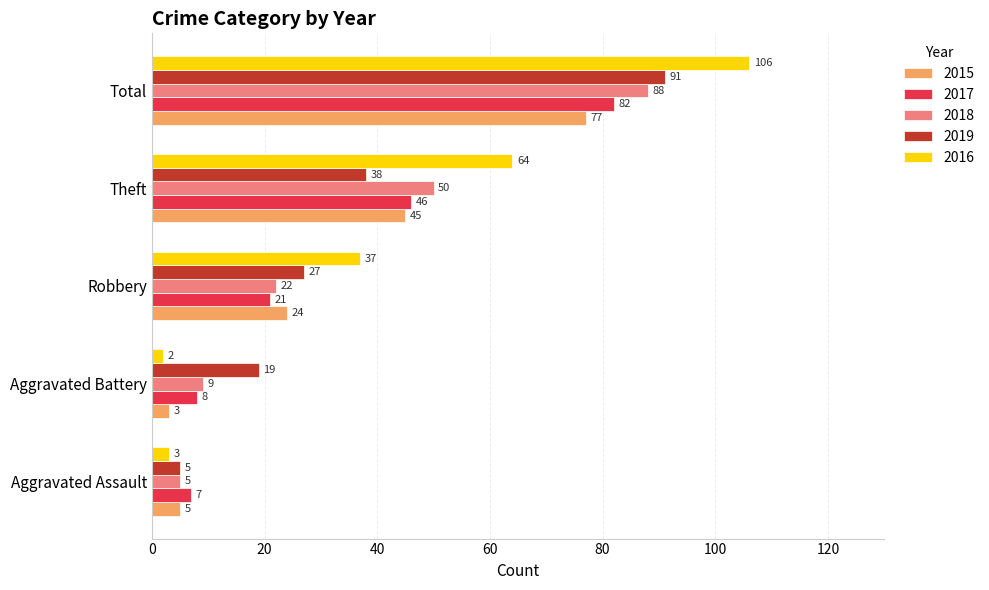

Which series has the largest total across all categories?

2016